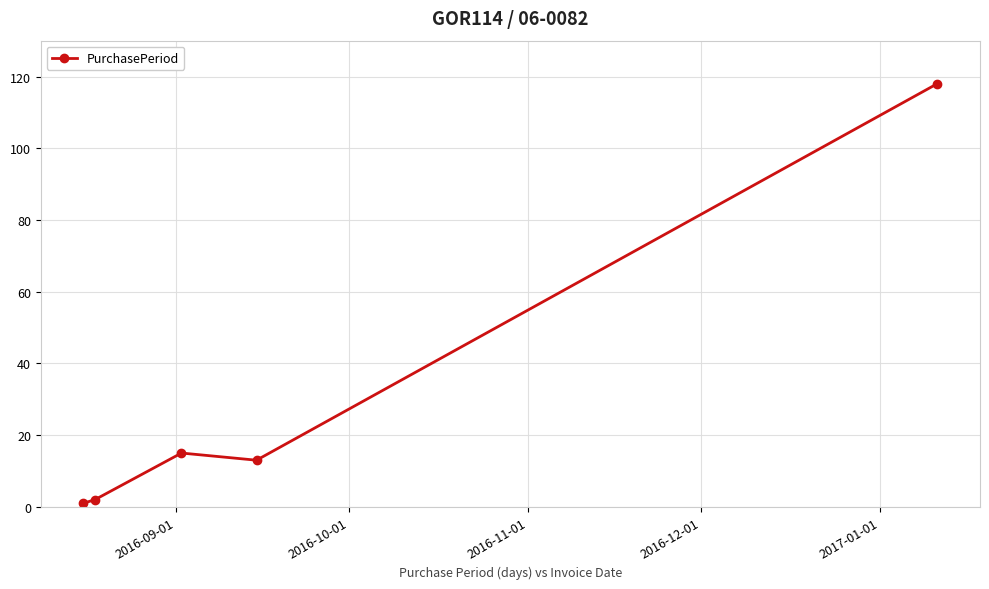

What is the difference between the maximum and minimum values?

117